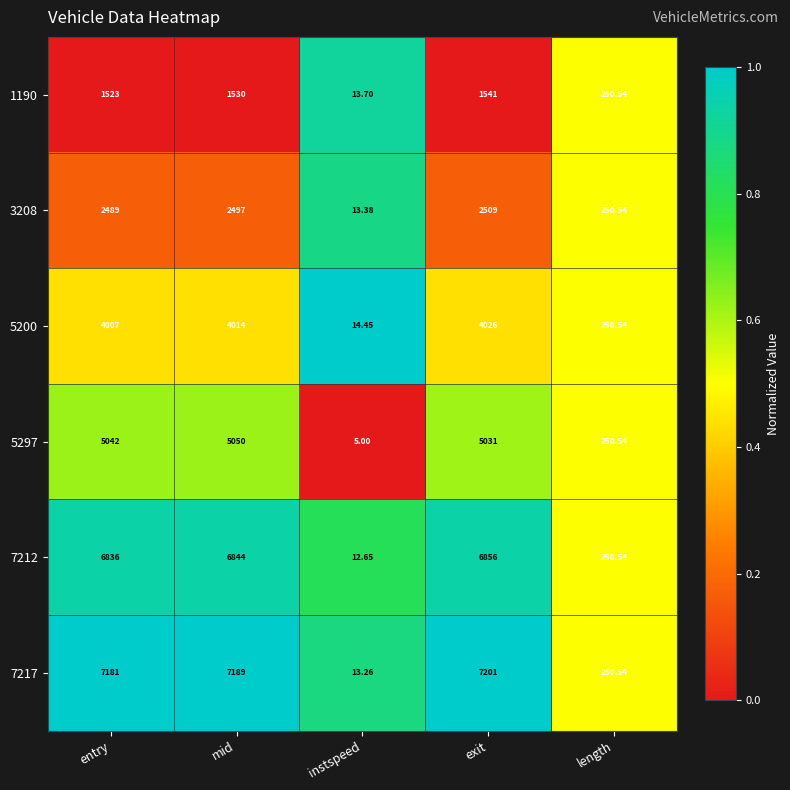

Between entry and instspeed, which series saw the biggest shift?

7217